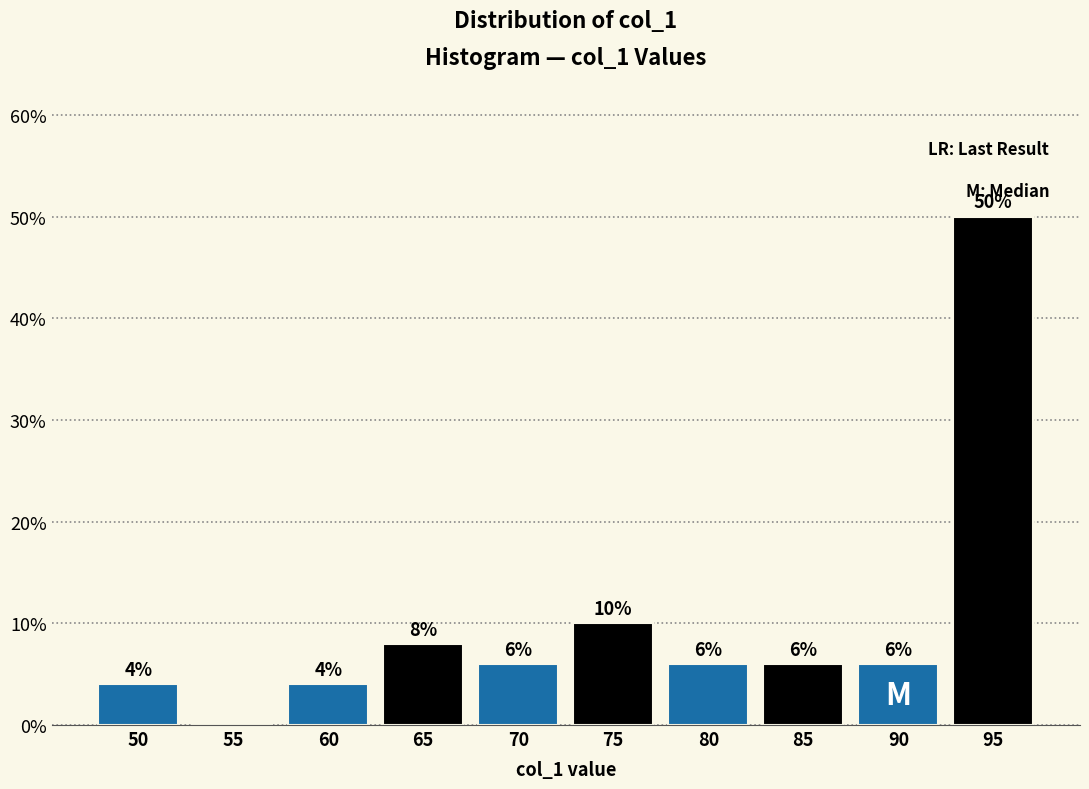

Reading right to left, transcribe all the data shown in this chart.

95=50	90=6	85=6	80=6	75=10	70=6	65=8	60=4	55=0	50=4